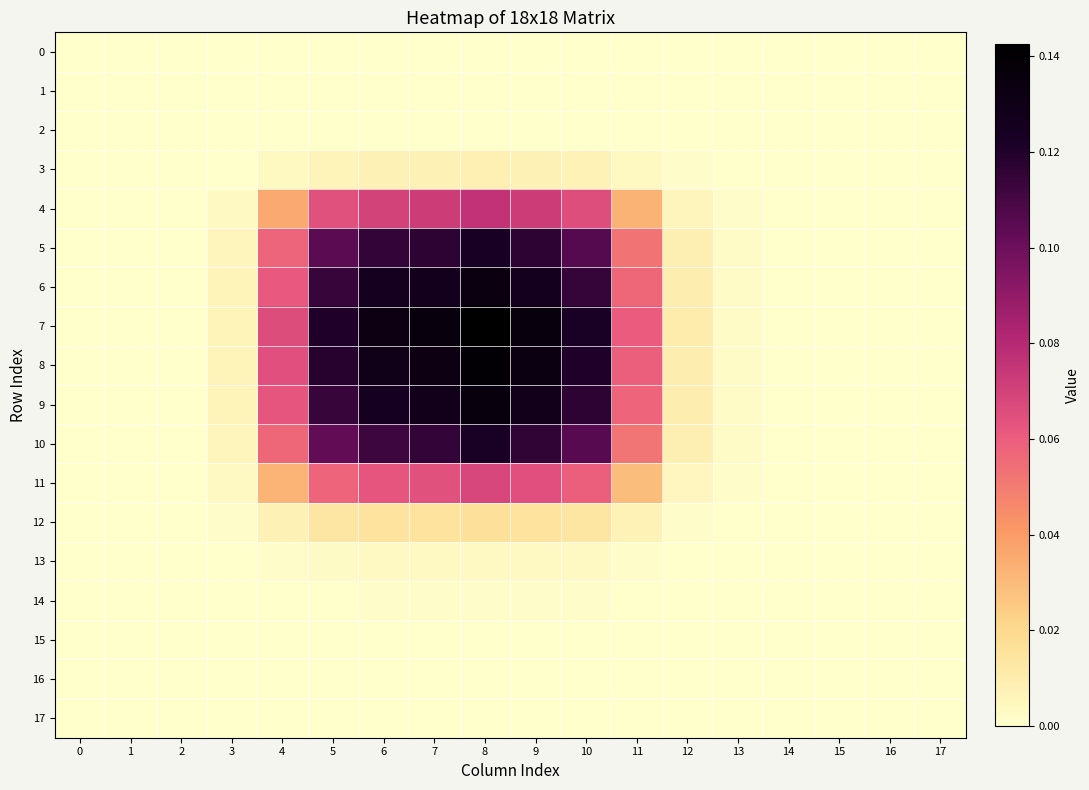

Reading left to right, extract all data points from this chart.

0: 0=0.0	1=0.0	2=0.0	3=0.0	4=0.0	5=0.0	6=0.0	7=0.0	8=0.0	9=0.0	10=0.0	11=0.0	12=0.0	13=0.0	14=0.0	15=0.0	16=0.0	17=0.0
1: 0=0.0	1=0.0	2=0.0	3=0.0	4=0.0	5=0.0	6=0.0	7=0.0	8=0.0	9=0.0	10=0.0	11=0.0	12=0.0	13=0.0	14=0.0	15=0.0	16=0.0	17=0.0
2: 0=0.0	1=0.0	2=0.0	3=0.0	4=0.0	5=0.0	6=0.0	7=0.0	8=0.0	9=0.0	10=0.0	11=0.0	12=0.0	13=0.0	14=0.0	15=0.0	16=0.0	17=0.0
3: 0=0.0	1=0.0	2=0.0	3=0.0	4=0.0	5=0.0	6=0.0	7=0.0	8=0.0	9=0.0	10=0.0	11=0.0	12=0.0	13=0.0	14=0.0	15=0.0	16=0.0	17=0.0
4: 0=0.0	1=0.0	2=0.0	3=0.0	4=0.0	5=0.1	6=0.1	7=0.1	8=0.1	9=0.1	10=0.1	11=0.0	12=0.0	13=0.0	14=0.0	15=0.0	16=0.0	17=0.0
5: 0=0.0	1=0.0	2=0.0	3=0.0	4=0.1	5=0.1	6=0.1	7=0.1	8=0.1	9=0.1	10=0.1	11=0.1	12=0.0	13=0.0	14=0.0	15=0.0	16=0.0	17=0.0
6: 0=0.0	1=0.0	2=0.0	3=0.0	4=0.1	5=0.1	6=0.1	7=0.1	8=0.1	9=0.1	10=0.1	11=0.1	12=0.0	13=0.0	14=0.0	15=0.0	16=0.0	17=0.0
7: 0=0.0	1=0.0	2=0.0	3=0.0	4=0.1	5=0.1	6=0.1	7=0.1	8=0.1	9=0.1	10=0.1	11=0.1	12=0.0	13=0.0	14=0.0	15=0.0	16=0.0	17=0.0
8: 0=0.0	1=0.0	2=0.0	3=0.0	4=0.1	5=0.1	6=0.1	7=0.1	8=0.1	9=0.1	10=0.1	11=0.1	12=0.0	13=0.0	14=0.0	15=0.0	16=0.0	17=0.0
9: 0=0.0	1=0.0	2=0.0	3=0.0	4=0.1	5=0.1	6=0.1	7=0.1	8=0.1	9=0.1	10=0.1	11=0.1	12=0.0	13=0.0	14=0.0	15=0.0	16=0.0	17=0.0
10: 0=0.0	1=0.0	2=0.0	3=0.0	4=0.1	5=0.1	6=0.1	7=0.1	8=0.1	9=0.1	10=0.1	11=0.1	12=0.0	13=0.0	14=0.0	15=0.0	16=0.0	17=0.0
11: 0=0.0	1=0.0	2=0.0	3=0.0	4=0.0	5=0.1	6=0.1	7=0.1	8=0.1	9=0.1	10=0.1	11=0.0	12=0.0	13=0.0	14=0.0	15=0.0	16=0.0	17=0.0
12: 0=0.0	1=0.0	2=0.0	3=0.0	4=0.0	5=0.0	6=0.0	7=0.0	8=0.0	9=0.0	10=0.0	11=0.0	12=0.0	13=0.0	14=0.0	15=0.0	16=0.0	17=0.0
13: 0=0.0	1=0.0	2=0.0	3=0.0	4=0.0	5=0.0	6=0.0	7=0.0	8=0.0	9=0.0	10=0.0	11=0.0	12=0.0	13=0.0	14=0.0	15=0.0	16=0.0	17=0.0
14: 0=0.0	1=0.0	2=0.0	3=0.0	4=0.0	5=0.0	6=0.0	7=0.0	8=0.0	9=0.0	10=0.0	11=0.0	12=0.0	13=0.0	14=0.0	15=0.0	16=0.0	17=0.0
15: 0=0.0	1=0.0	2=0.0	3=0.0	4=0.0	5=0.0	6=0.0	7=0.0	8=0.0	9=0.0	10=0.0	11=0.0	12=0.0	13=0.0	14=0.0	15=0.0	16=0.0	17=0.0
16: 0=0.0	1=0.0	2=0.0	3=0.0	4=0.0	5=0.0	6=0.0	7=0.0	8=0.0	9=0.0	10=0.0	11=0.0	12=0.0	13=0.0	14=0.0	15=0.0	16=0.0	17=0.0
17: 0=0.0	1=0.0	2=0.0	3=0.0	4=0.0	5=0.0	6=0.0	7=0.0	8=0.0	9=0.0	10=0.0	11=0.0	12=0.0	13=0.0	14=0.0	15=0.0	16=0.0	17=0.0